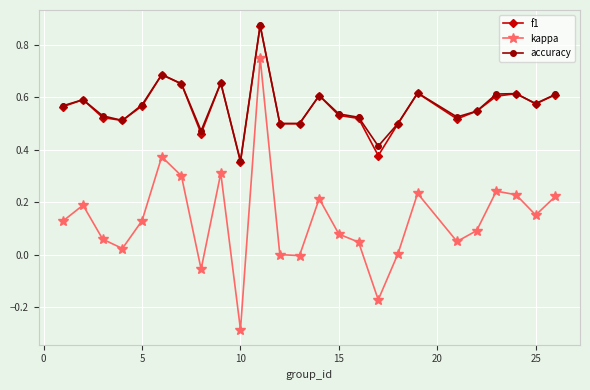

Which series has the widest spread of values?

kappa